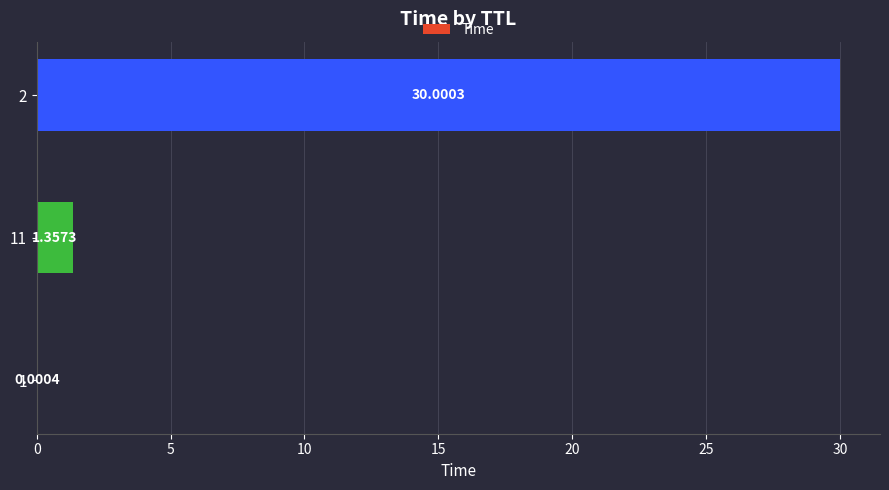

What is the sum of all values?

31.4